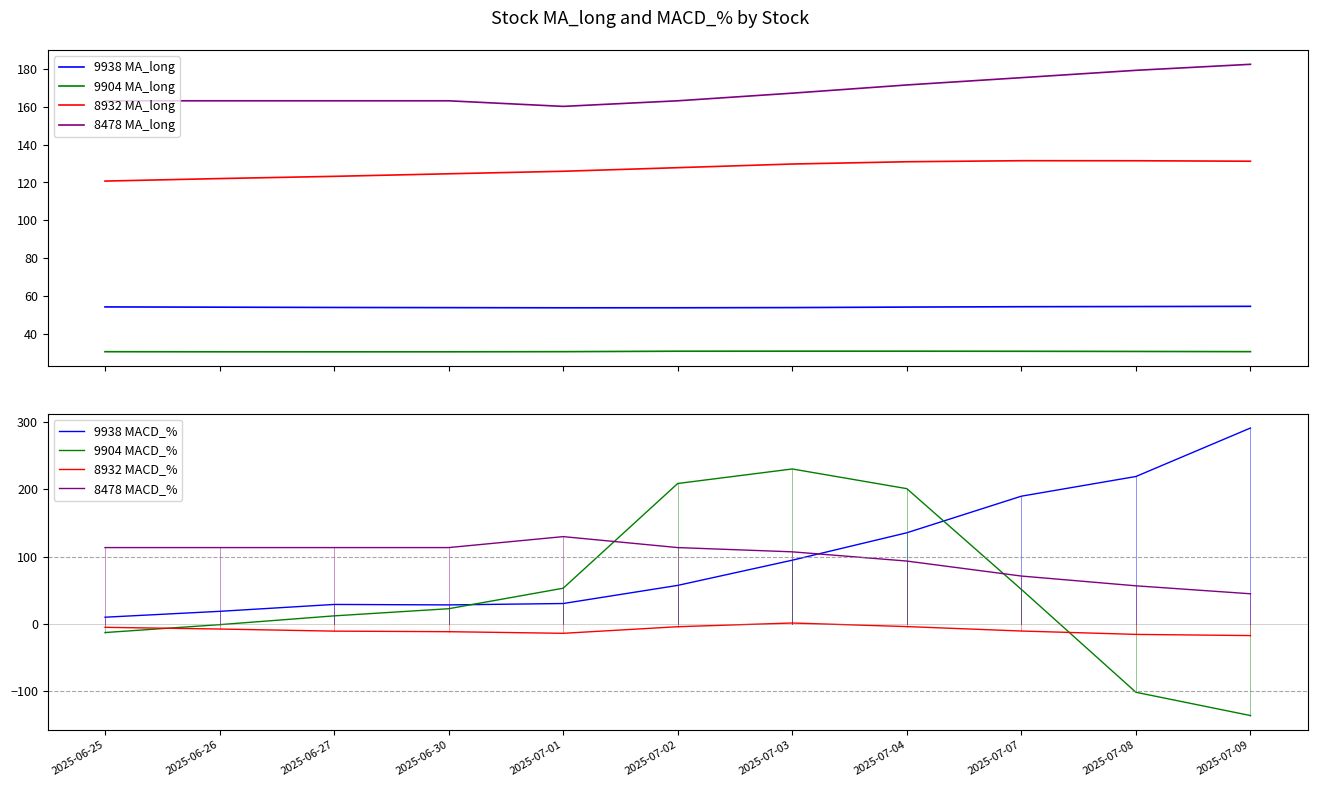

Does the chart have visible grid lines?

No